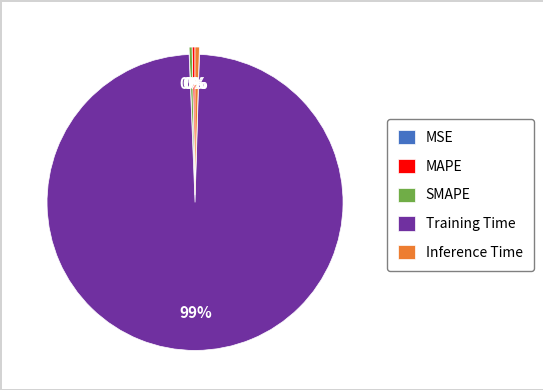

Which slice is the largest?

Training Time